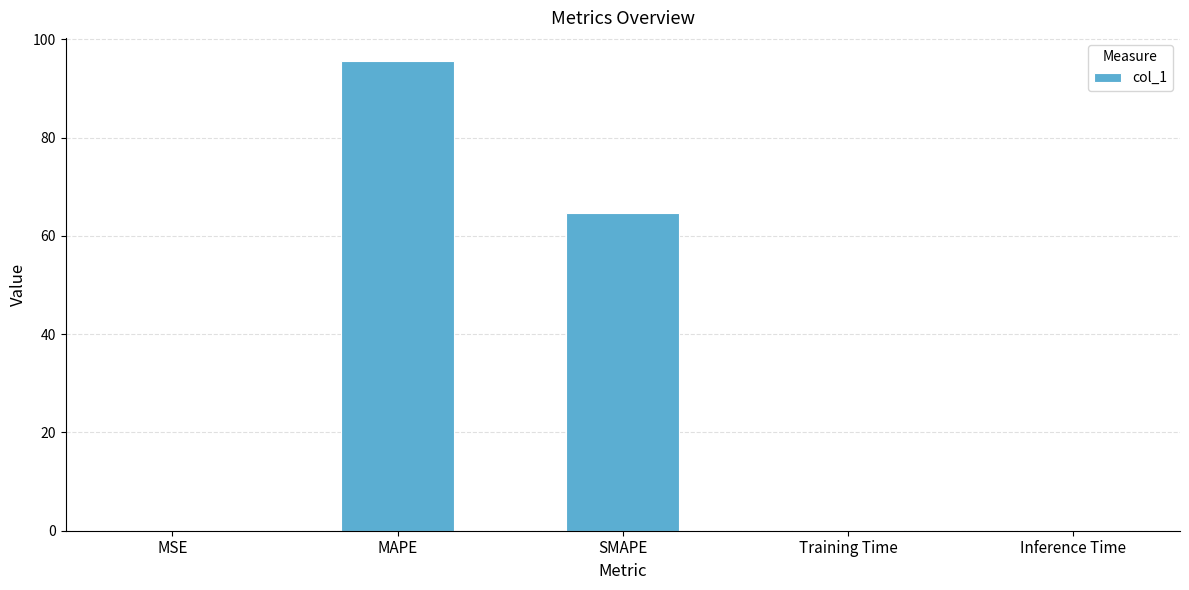

What is the change in value from MSE to Inference Time?

+0.1